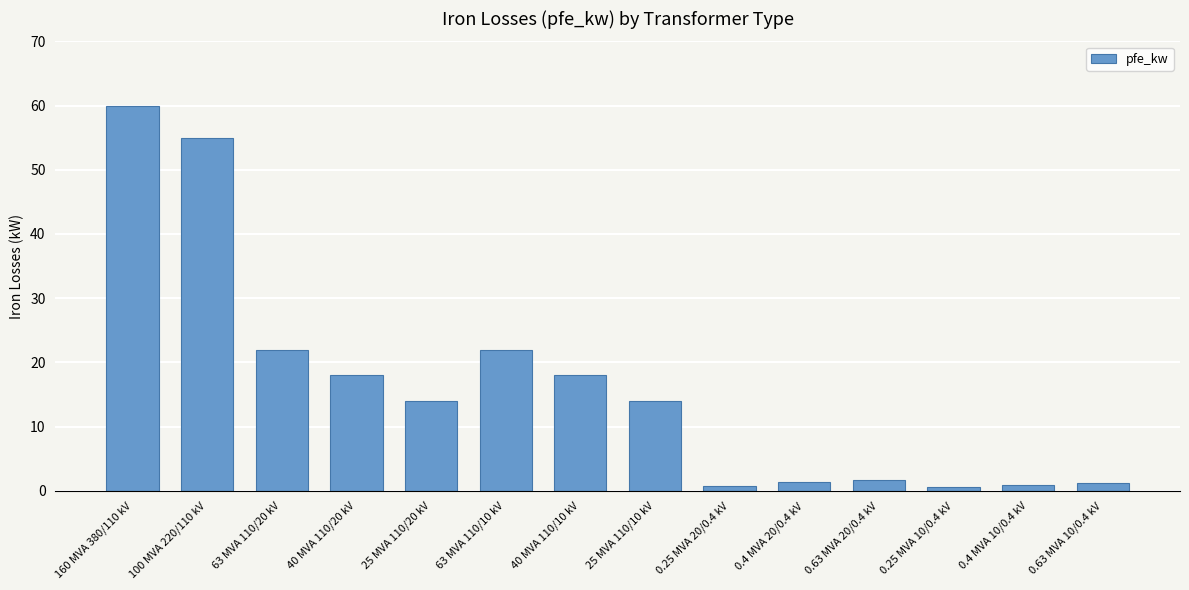

True or false: the data shows 14.0 at 25 MVA 110/20 kV.

True